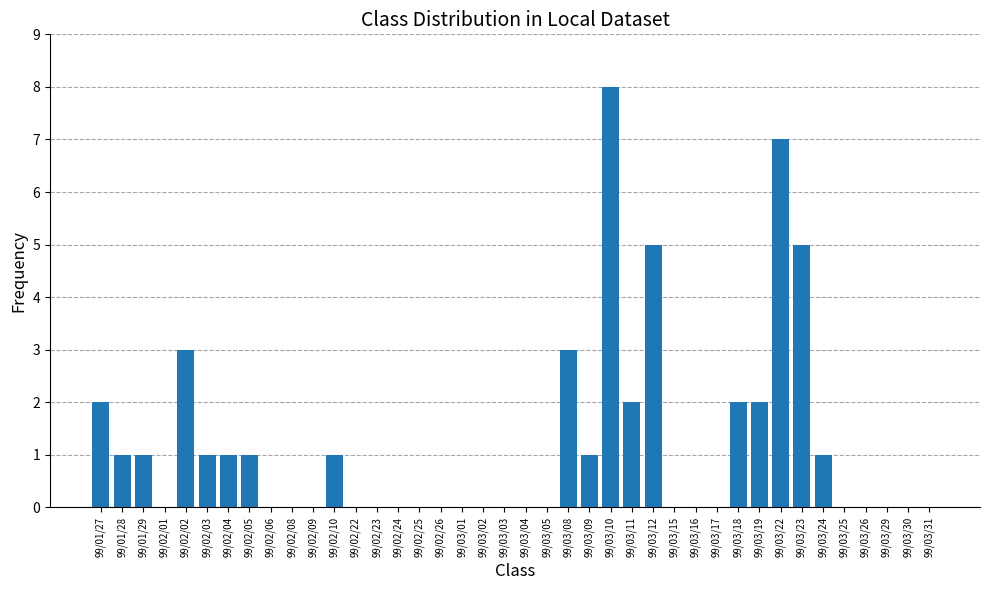

Between 99/02/05 and 99/03/30, which is larger?

99/02/05